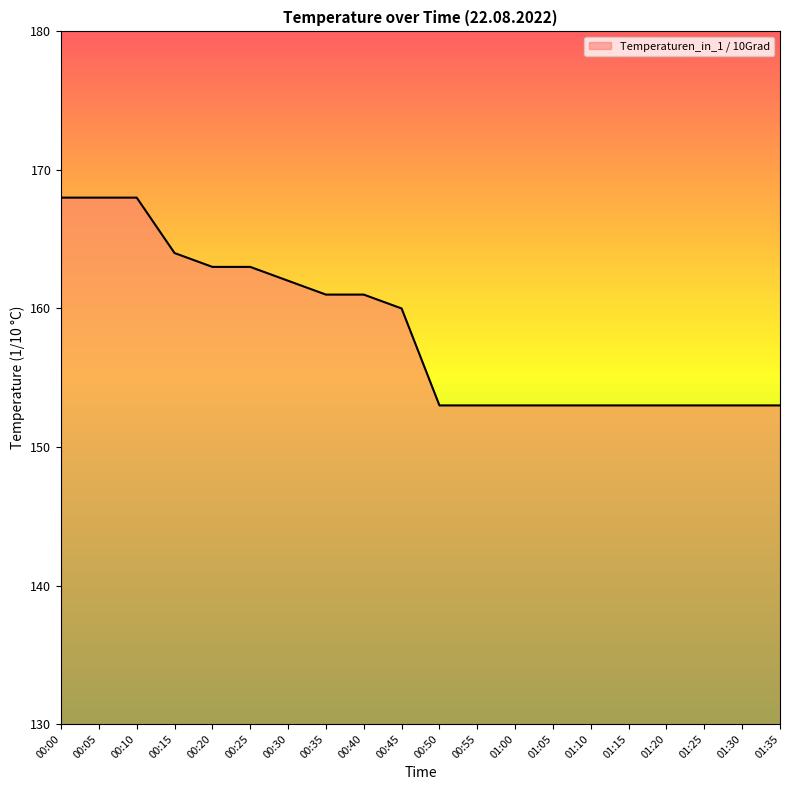

What is the approximate value at 01:15?

153